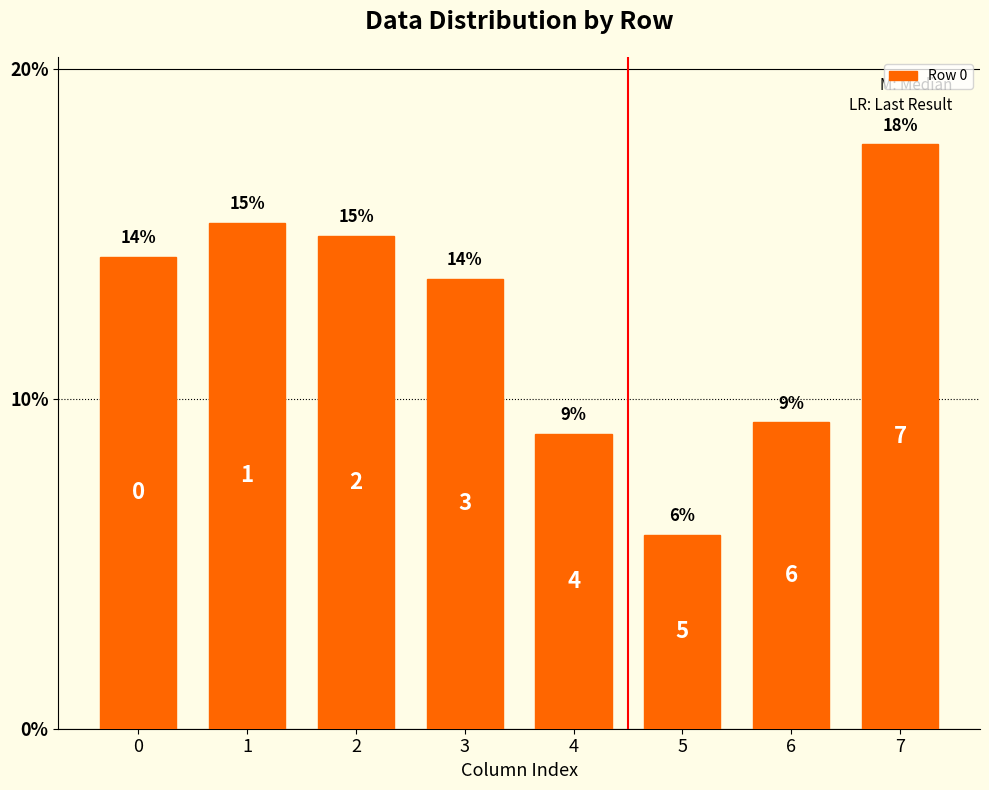

How many bars are there in total?

8